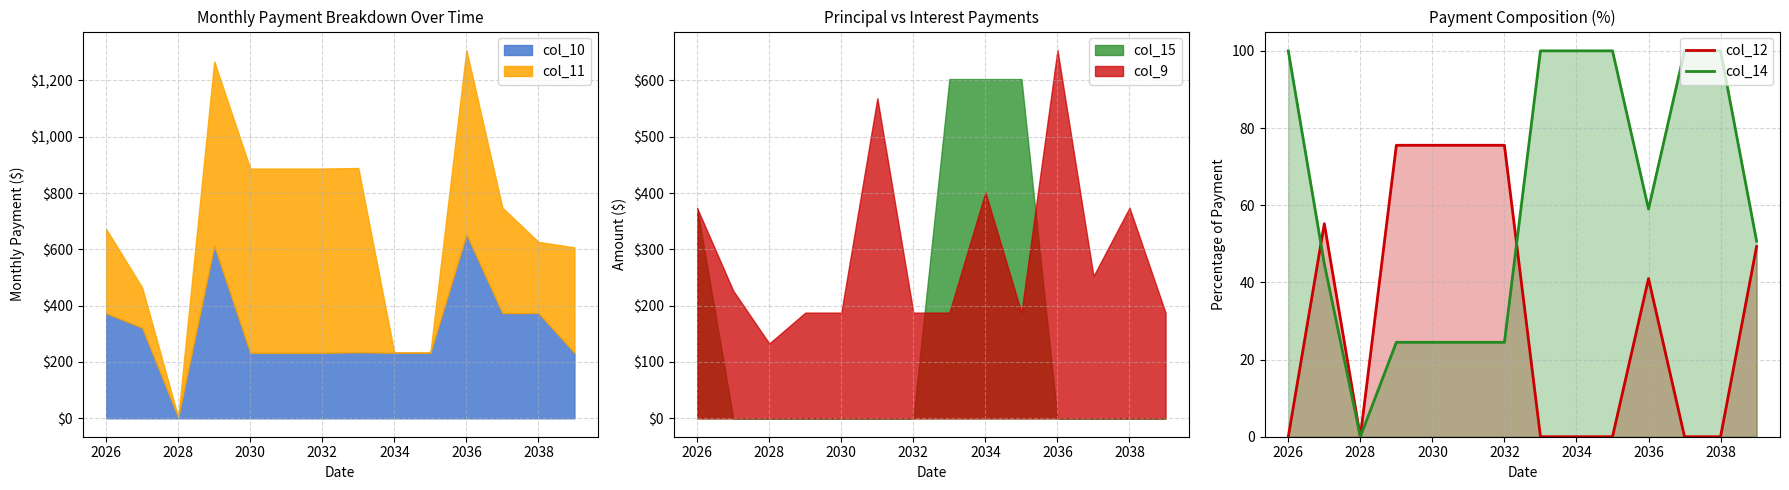

What is the difference between the maximum and minimum values in the col_12 series?

75.5